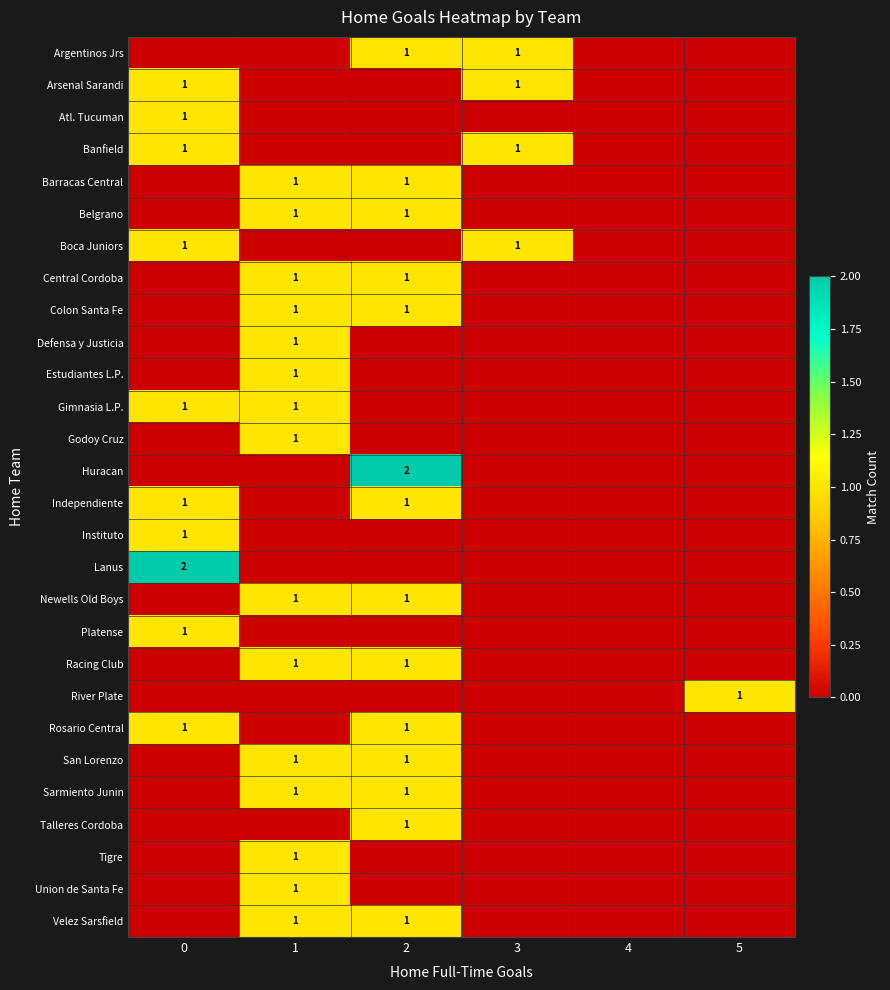

The value of Banfield at 0 is 2. True or false?

False